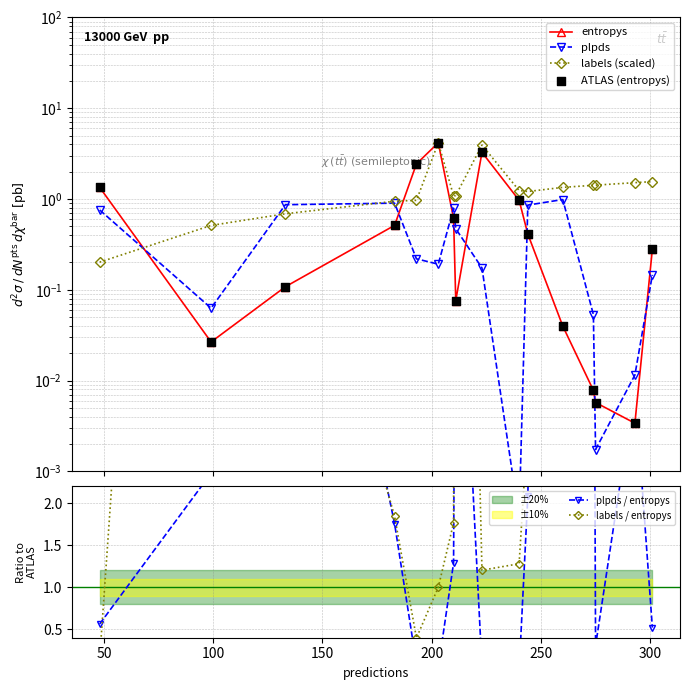

What are all the series names shown in the legend?

entropys, plpds, labels (scaled), ATLAS (entropys), plpds / entropys, labels / entropys